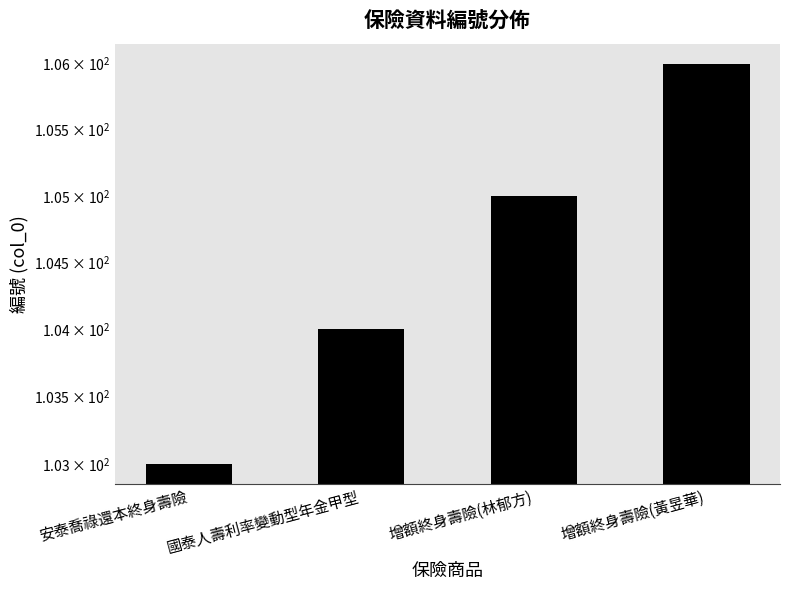

At which label does the data first exceed 105?

增額終身壽險(黃昱華)